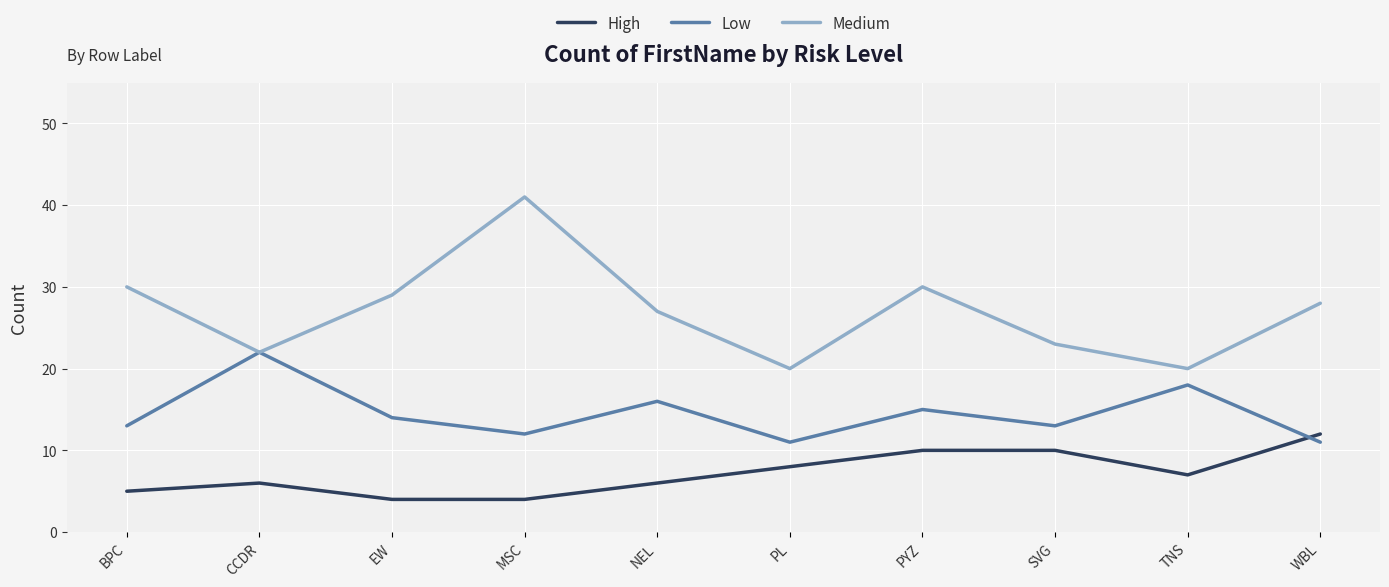

Count the number of categories in the chart.

10